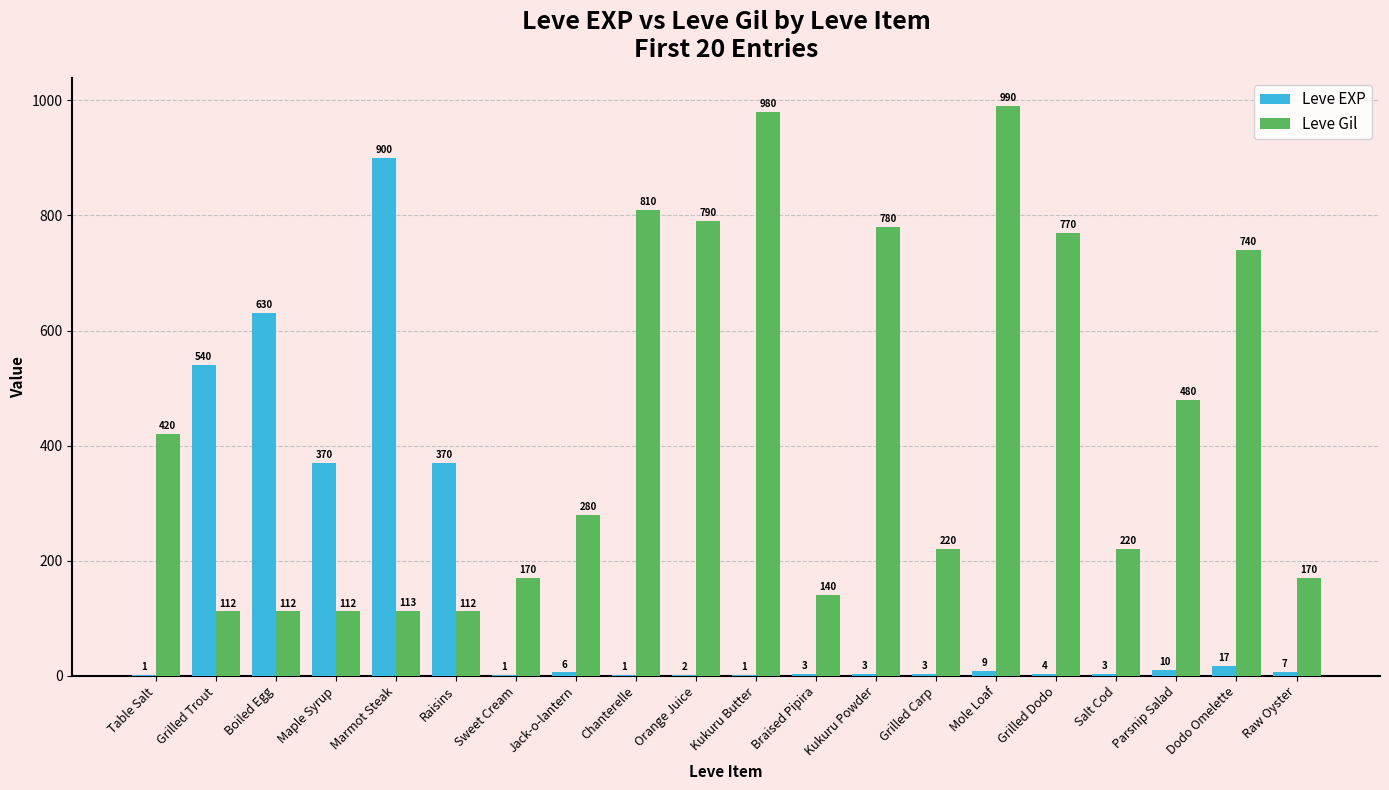

What is the highest value of the Leve EXP series?

900